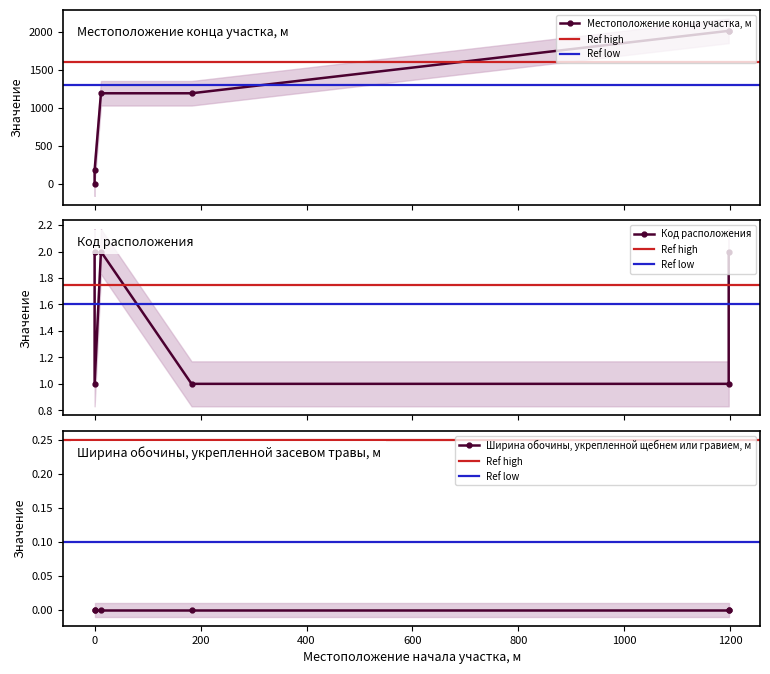

Is the value of Местоположение конца участка, м at 1197 greater than the value of Ширина обочины, укрепленной щебнем или гравием, м at 1197?

Yes